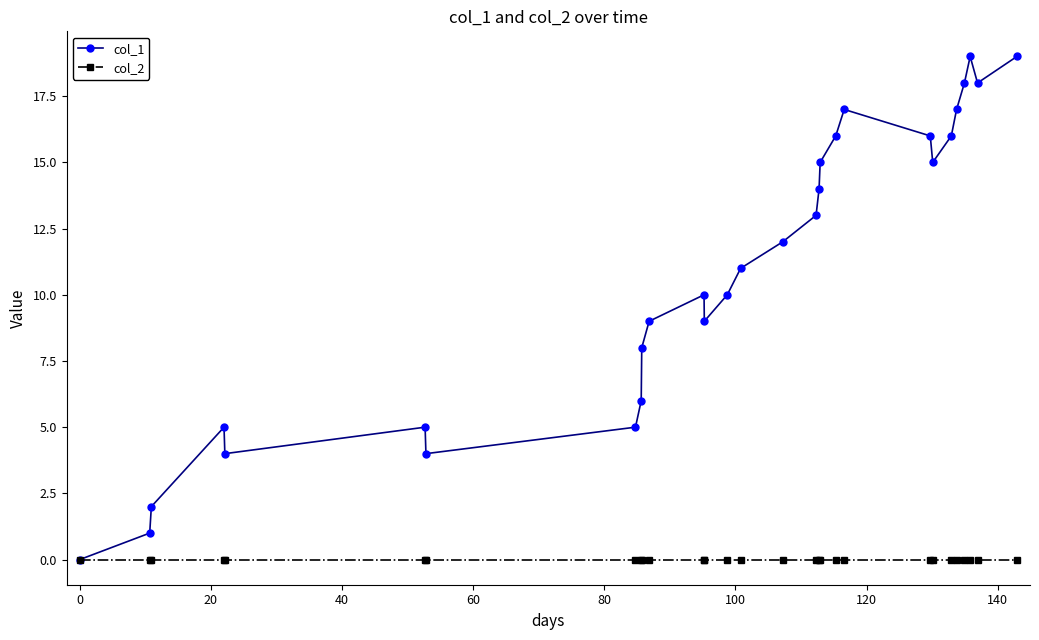

What is the value of the col_1 point at the 22nd from the left?

16